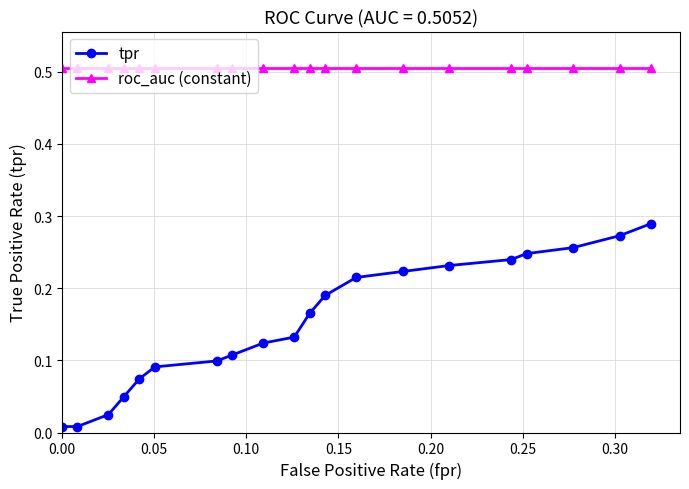

True or false: roc_auc (constant) and tpr cross at least once.

False